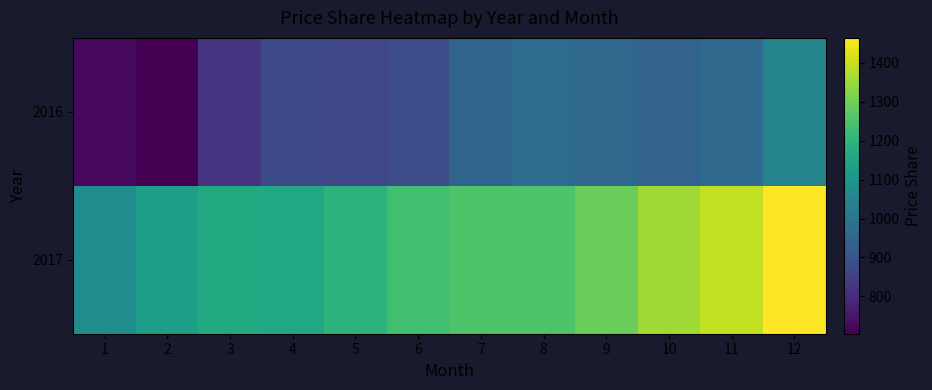

Count the number of data series in this chart.

2